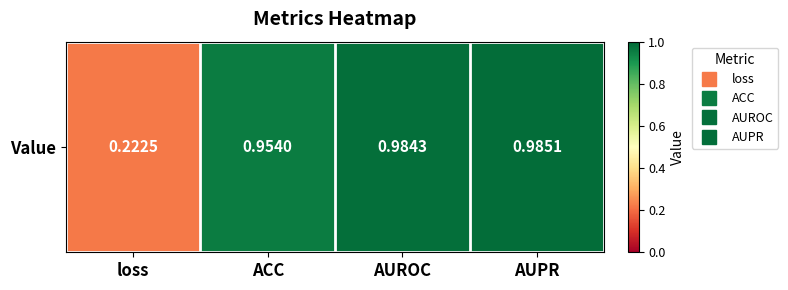

Is it true that the value at loss is 0.4?

False